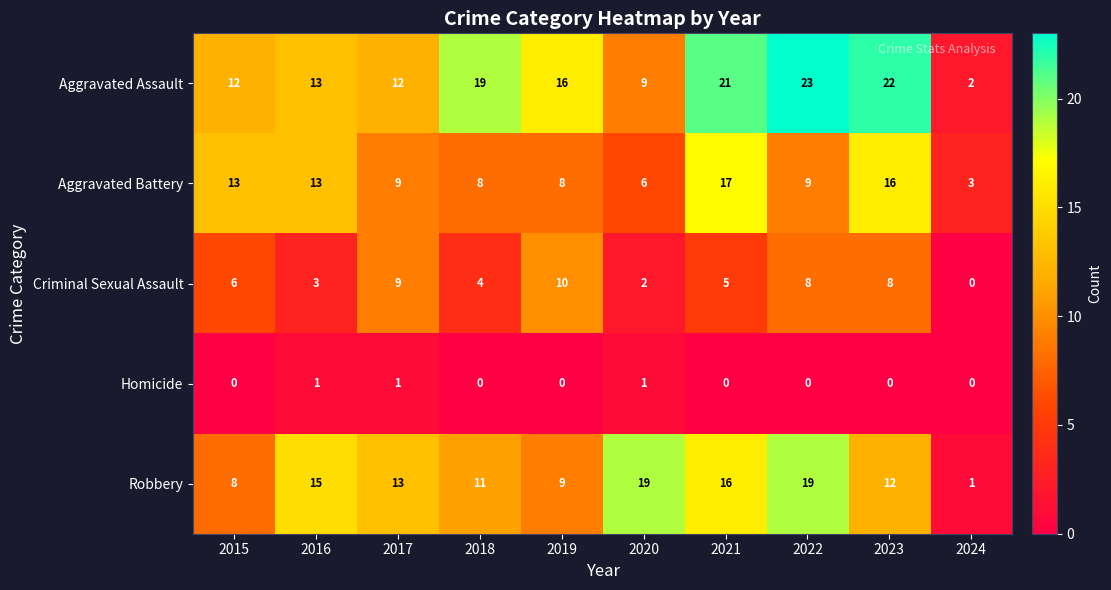

Which series has the largest total across all categories?

Aggravated Assault